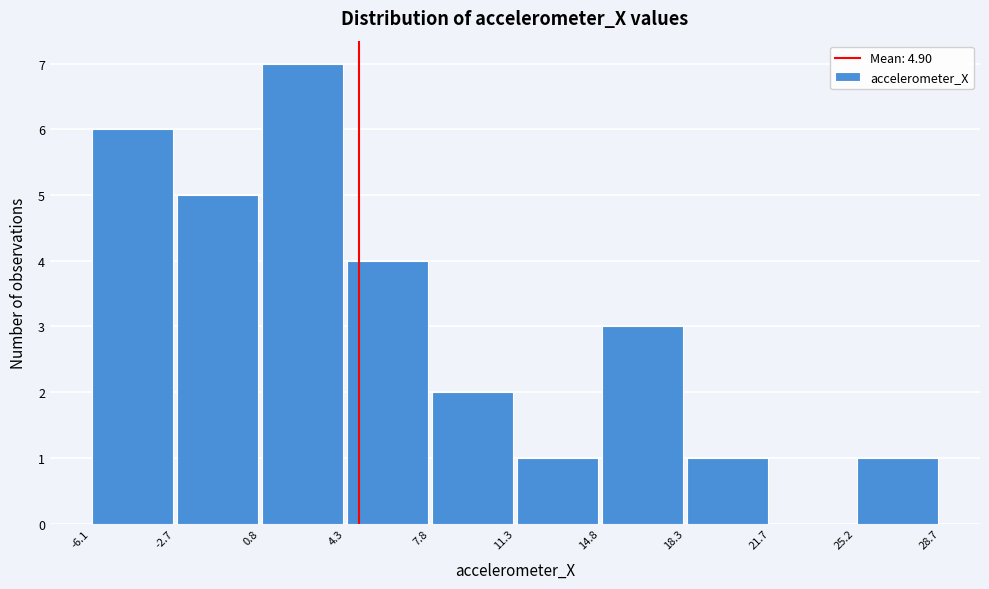

Reading left to right, list every bar in this chart as the range it spans on the x-axis followed by its height. The values are not printed on the chart, so give them approximately, as read against the axis.

-6.1 to -2.7: 6
-2.7 to 0.8: 5
0.8 to 4.3: 7
4.3 to 7.8: 4
7.8 to 11.3: 2
11.3 to 14.8: 1
14.8 to 18.3: 3
18.3 to 21.7: 1
21.7 to 25.2: 0
25.2 to 28.7: 1